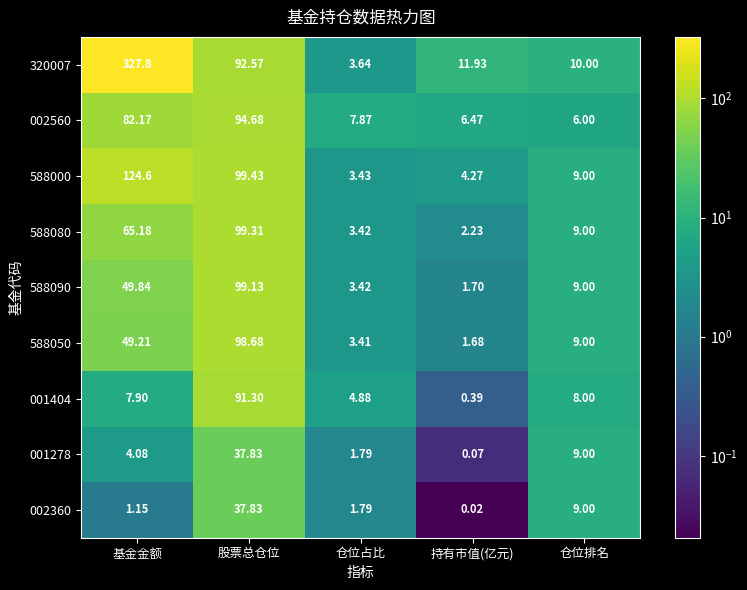

At which label does 001404 first exceed 7?

基金金额